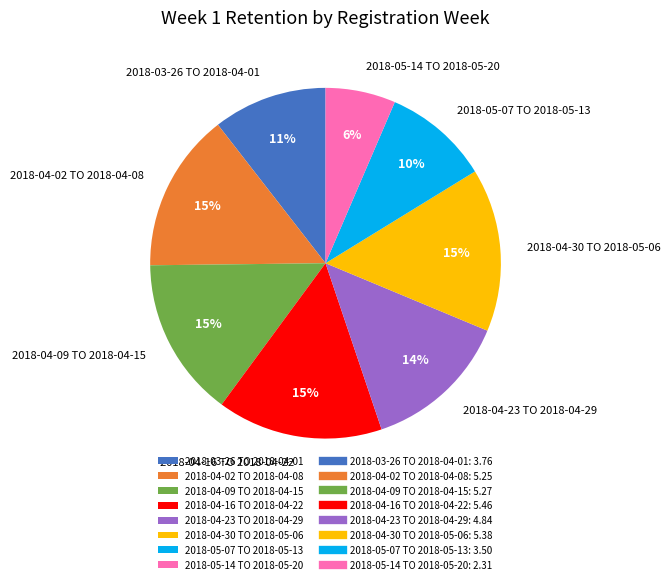

To the nearest percent, what is the difference between the largest and smallest slice percentages?

9%